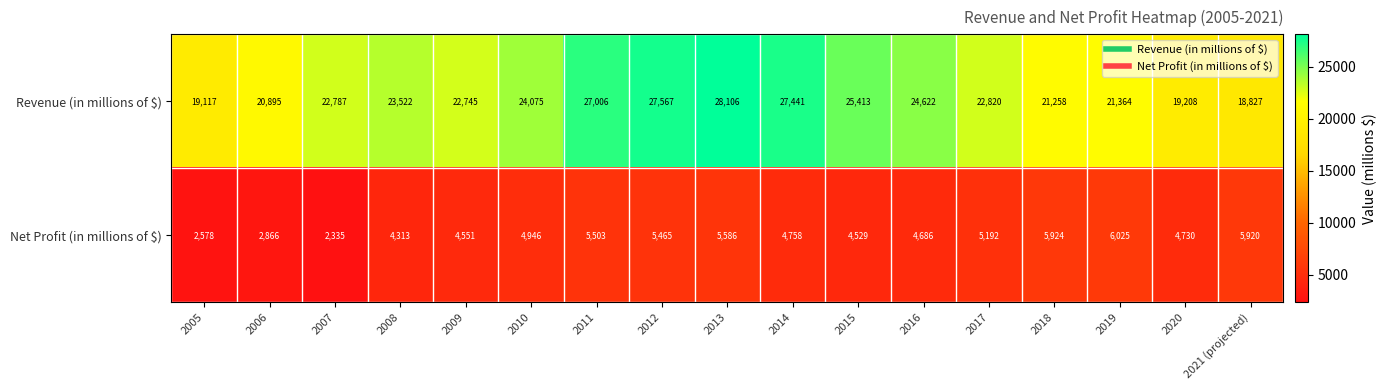

What is the difference between the Revenue (in millions of $) values at 2012 and 2021 (projected)?

8740